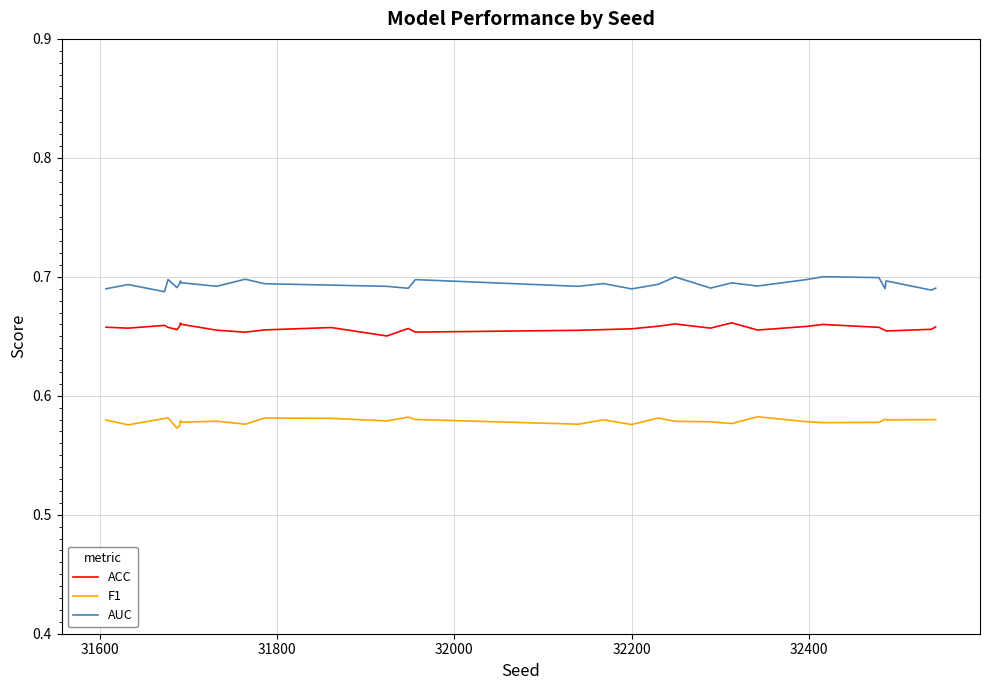

Reading left to right, transcribe all the data shown in this chart.

ACC: 0.7	0.7	0.7	0.7	0.7	0.7	0.7	0.7	0.7	0.7	0.7	0.7	0.7	0.7	0.7	0.7	0.7	0.7	0.7	0.7	0.7	0.7	0.7	0.7	0.7	0.7	0.7	0.7	0.7	0.7
F1: 0.6	0.6	0.6	0.6	0.6	0.6	0.6	0.6	0.6	0.6	0.6	0.6	0.6	0.6	0.6	0.6	0.6	0.6	0.6	0.6	0.6	0.6	0.6	0.6	0.6	0.6	0.6	0.6	0.6	0.6
AUC: 0.7	0.7	0.7	0.7	0.7	0.7	0.7	0.7	0.7	0.7	0.7	0.7	0.7	0.7	0.7	0.7	0.7	0.7	0.7	0.7	0.7	0.7	0.7	0.7	0.7	0.7	0.7	0.7	0.7	0.7